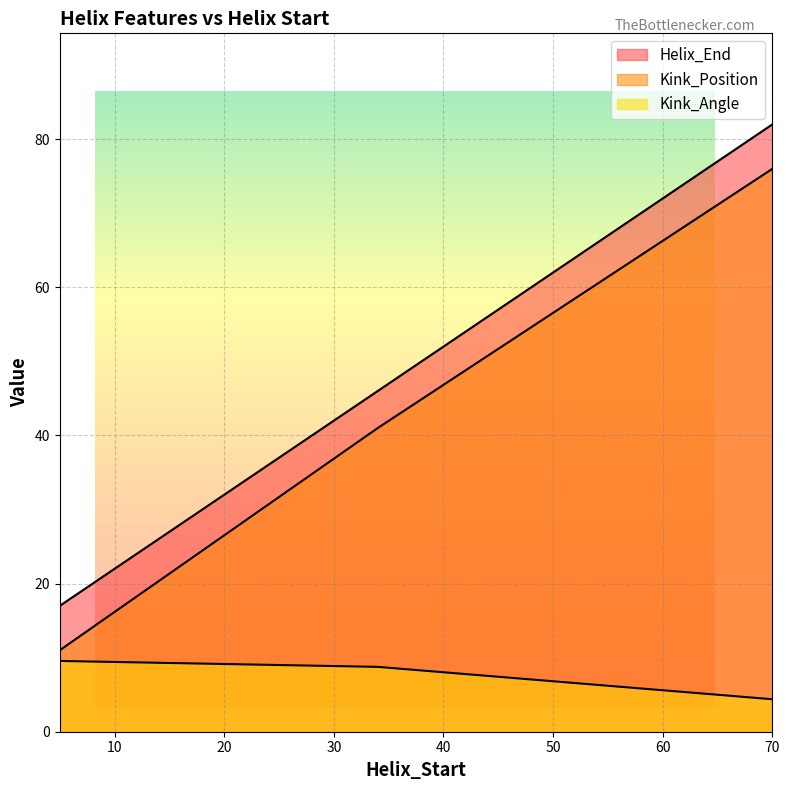

What is the smallest value displayed?

4.4